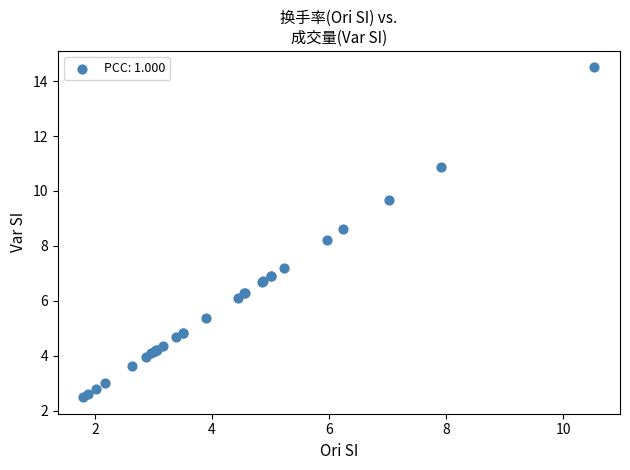

What Y value in the scatter plot is closest to 8?

8.2